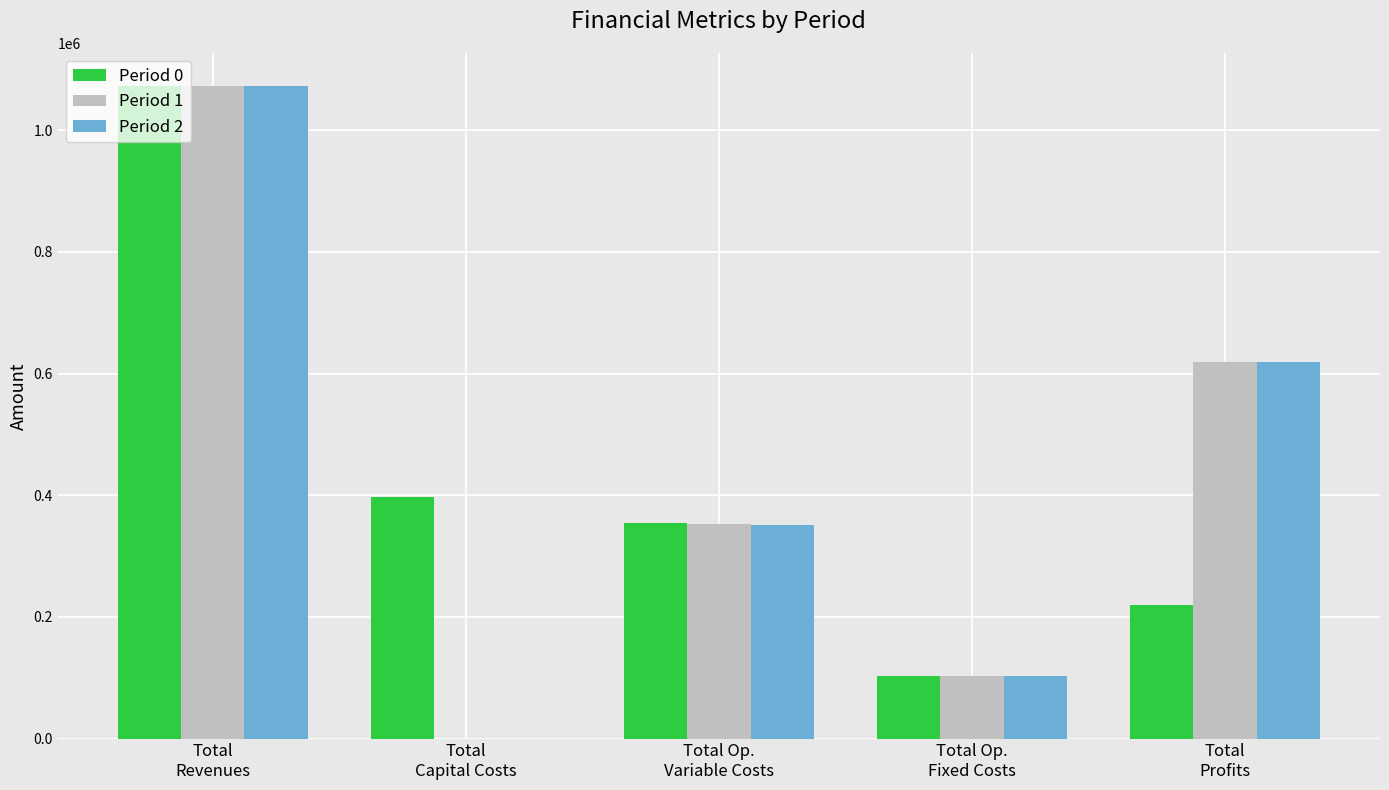

At which category is the sum across all series the highest?

Total
Revenues